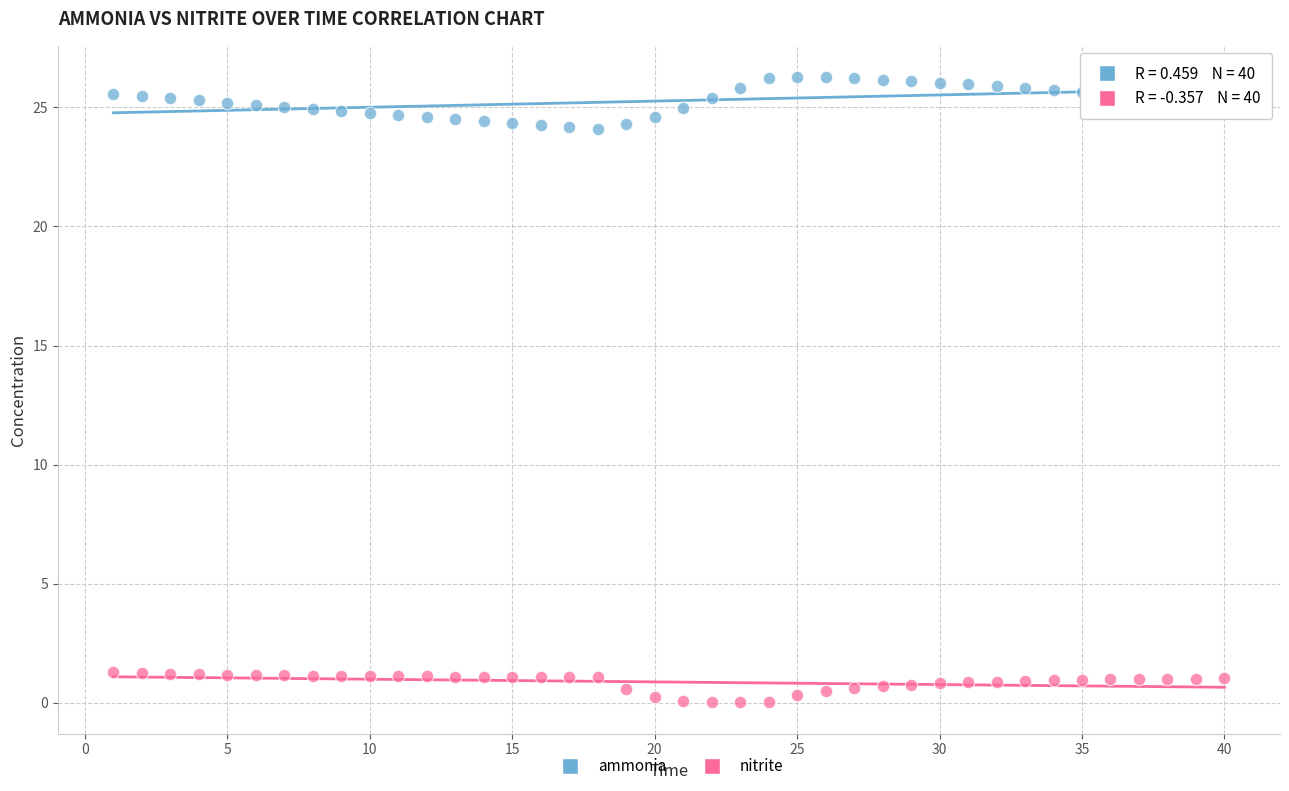

Which series contains the lowest Y value?

nitrite